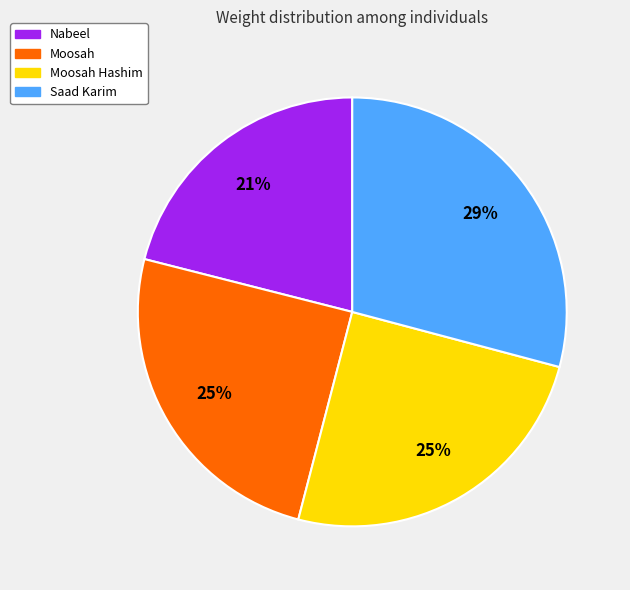

To the nearest percent, what is the average slice percentage?

25%